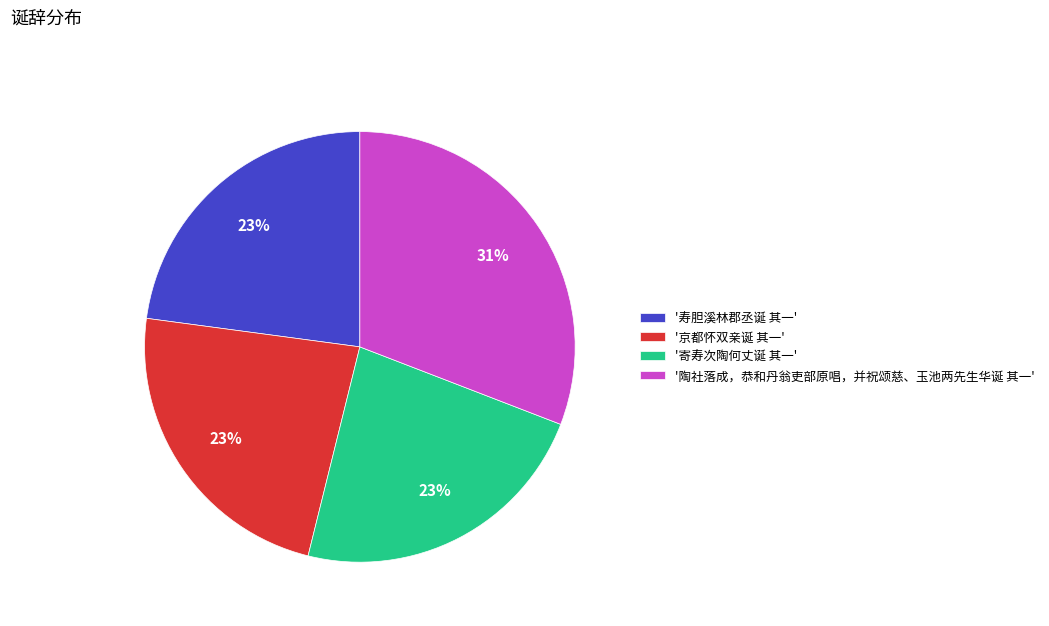

Which slice is the largest?

'陶社落成，恭和丹翁吏部原唱，并祝颂慈、玉池两先生华诞 其一'